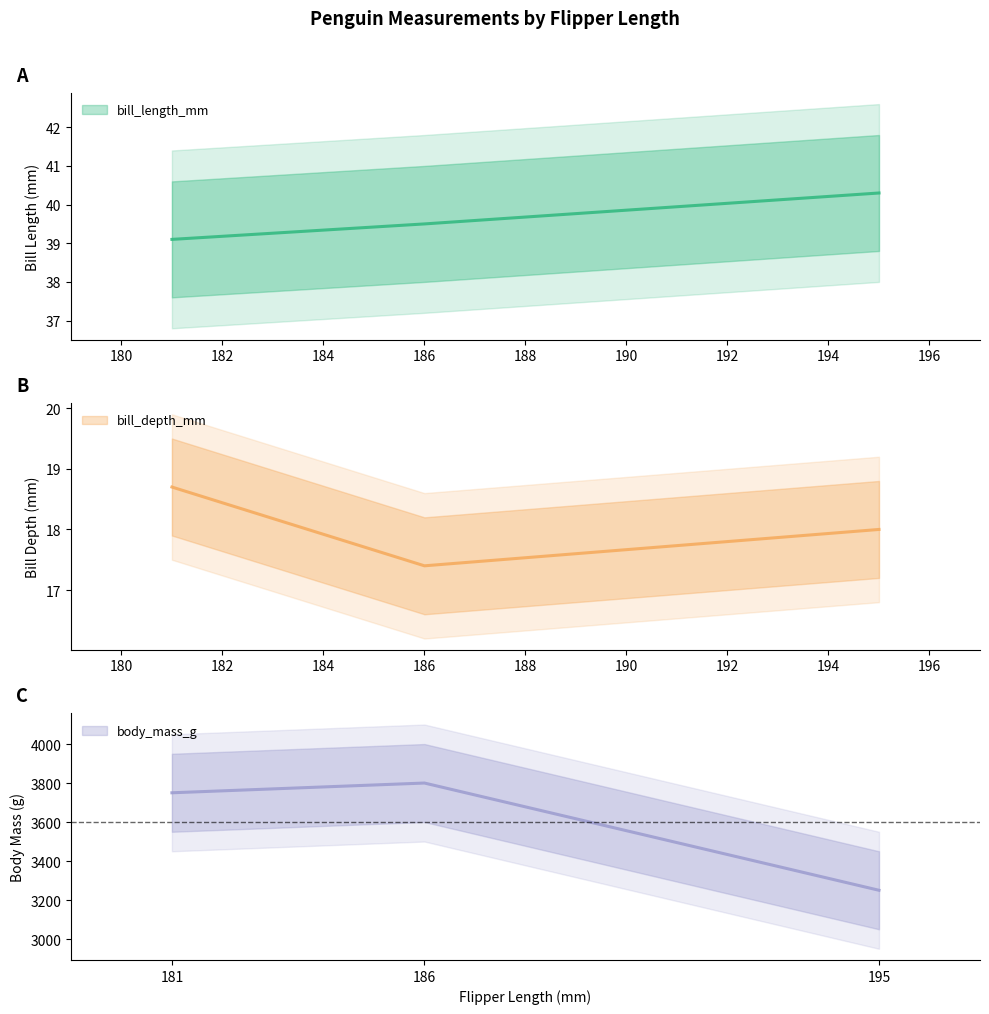

Is it true that body_mass_g equals 1357.4 at 181?

False